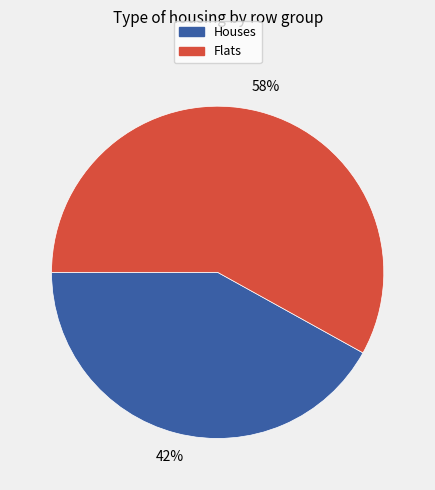

Count the number of slices in the pie.

2